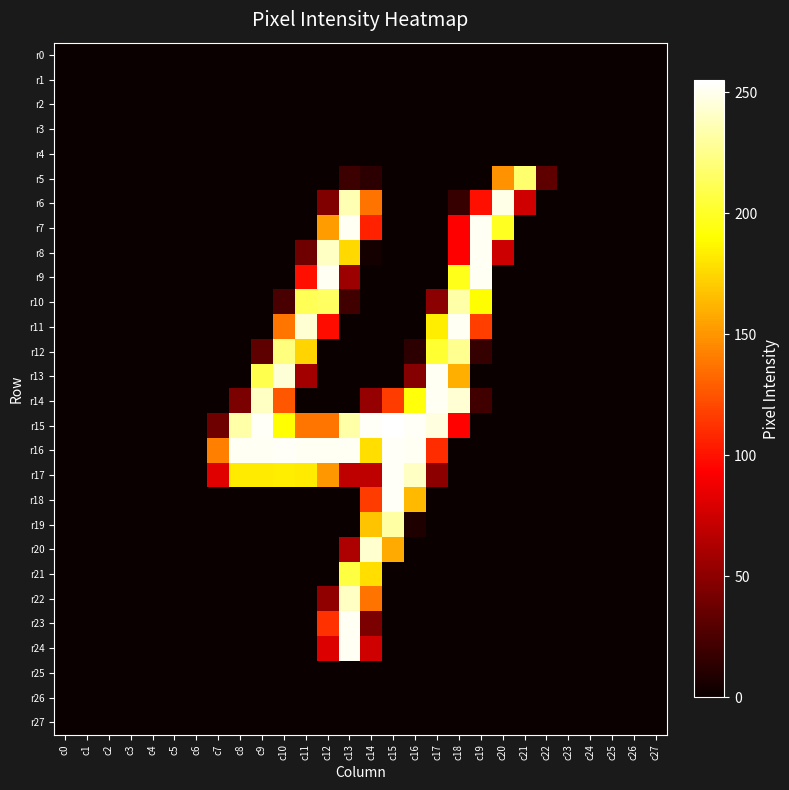

Which series has the largest total across all categories?

r16